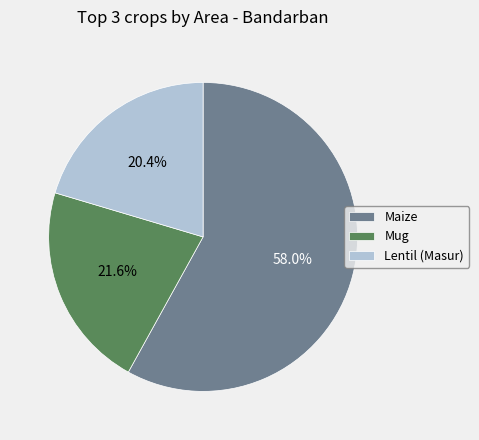

Does Maize represent more than half of the total?

Yes